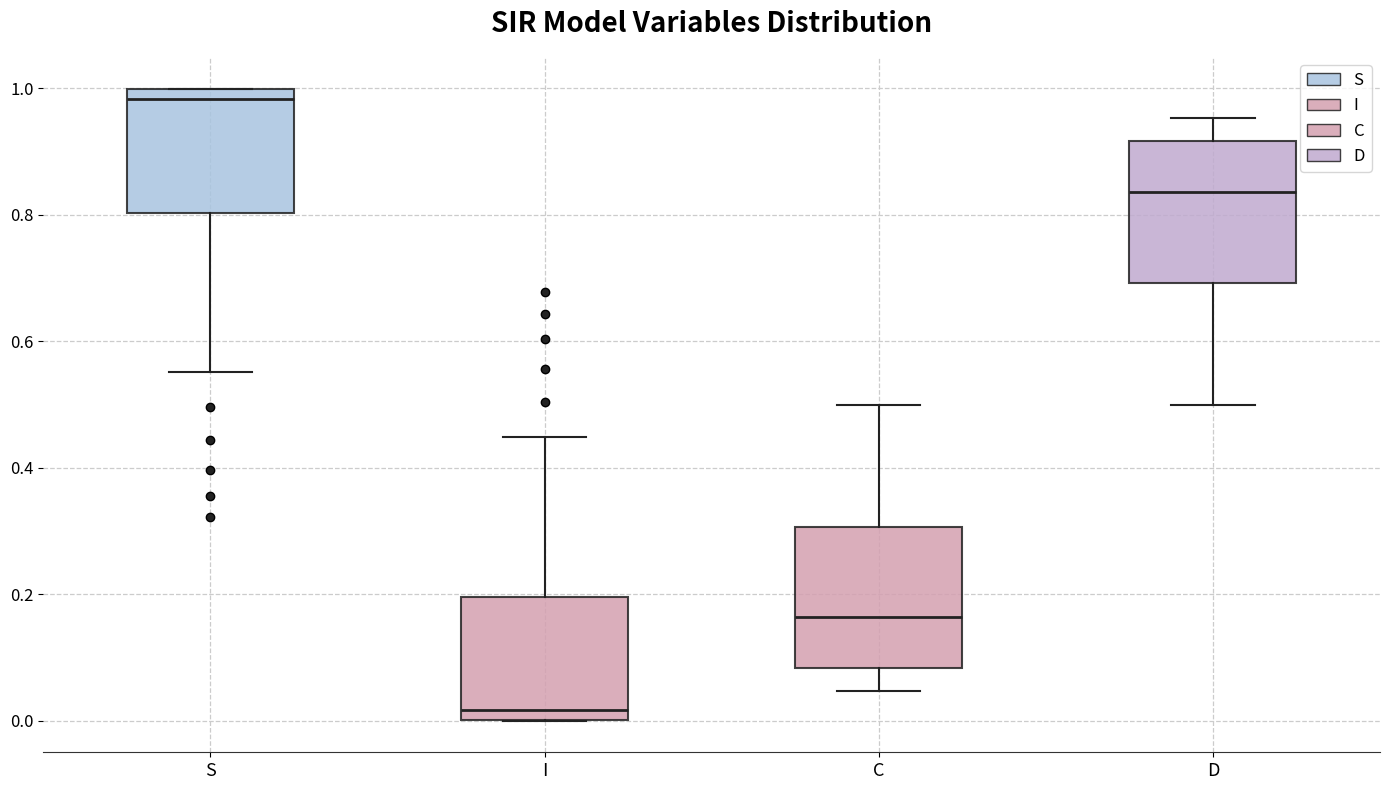

Reading left to right, read every box against the y-axis: the position of its median line, the range the box covers, and the ends of its whiskers. The values are not printed on the chart, so give them approximately, as read against the axis.

S: median 0.98, box 0.80 to 1.00, whiskers 0.56 to 1.00
I: median 0.02, box 0.00 to 0.20, whiskers 0.00 to 0.44
C: median 0.16, box 0.08 to 0.30, whiskers 0.04 to 0.50
D: median 0.84, box 0.70 to 0.92, whiskers 0.50 to 0.96